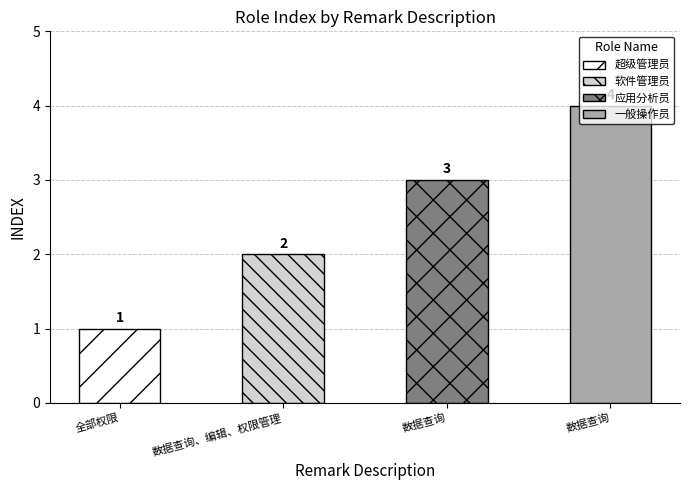

At which label is the value closest to 2?

数据查询、编辑、权限管理